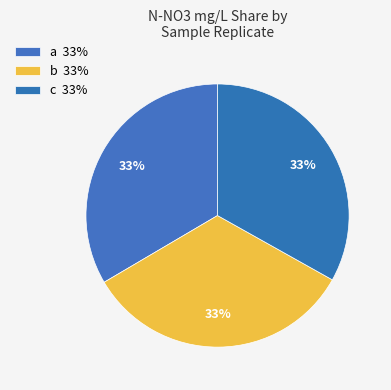

How many segments does this pie chart have?

3